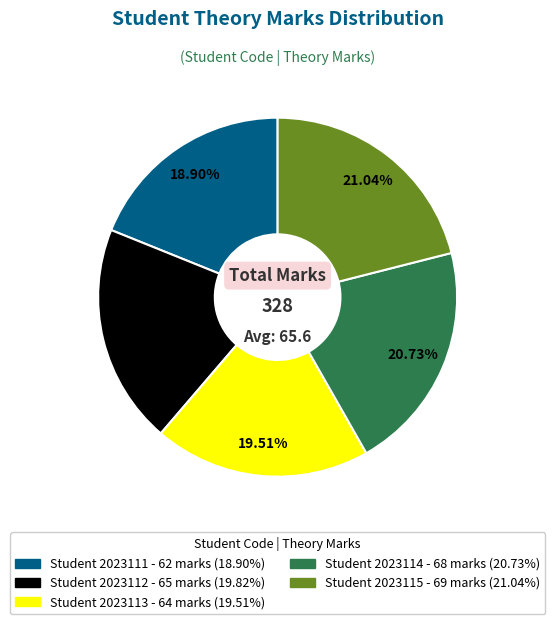

To the nearest percent, what is the difference between the largest and smallest slice percentages?

2%